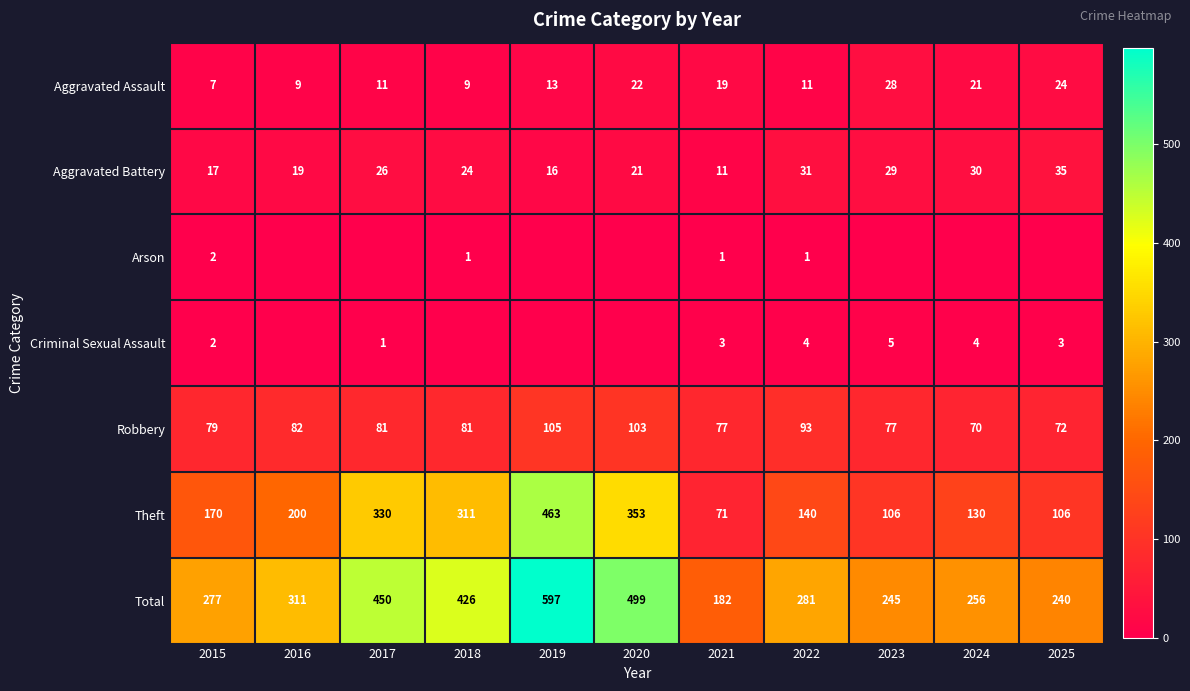

The value of Aggravated Assault at 2020 is 34. True or false?

False